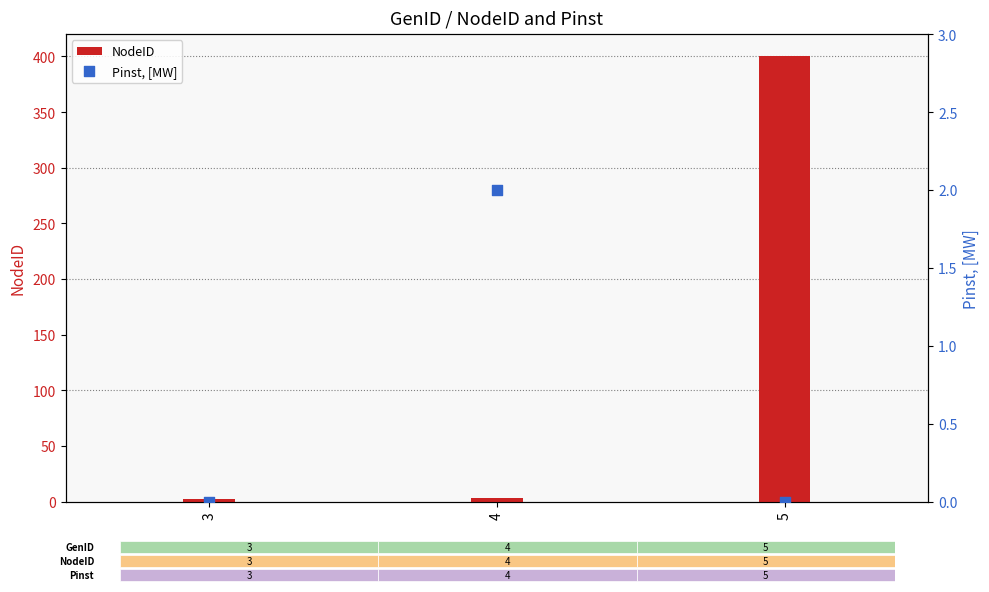

At which category is the sum across all series the highest?

5